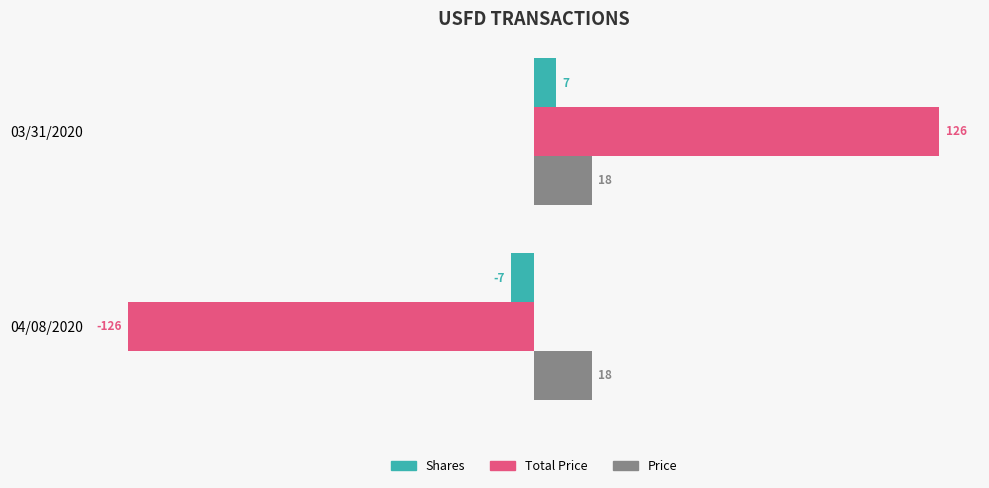

What is the difference between the highest and lowest values at 04/08/2020?

144